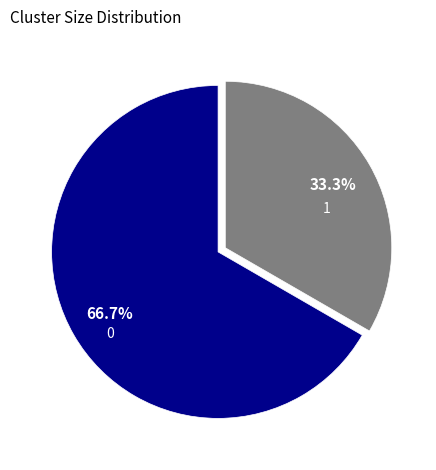

What percentage is the 0 slice, to the nearest percent?

67%